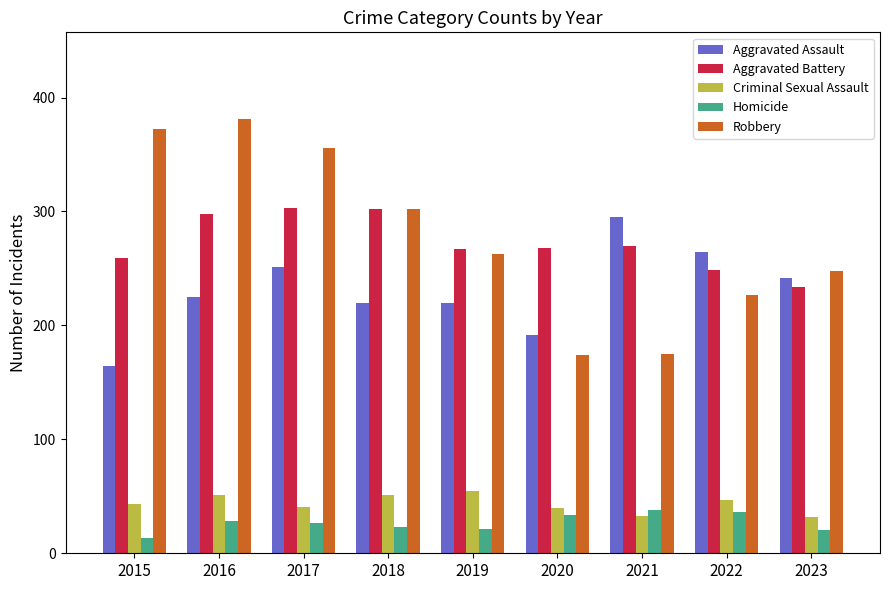

Rank the series at 2016 from highest to lowest value.

Robbery, Aggravated Battery, Aggravated Assault, Criminal Sexual Assault, Homicide